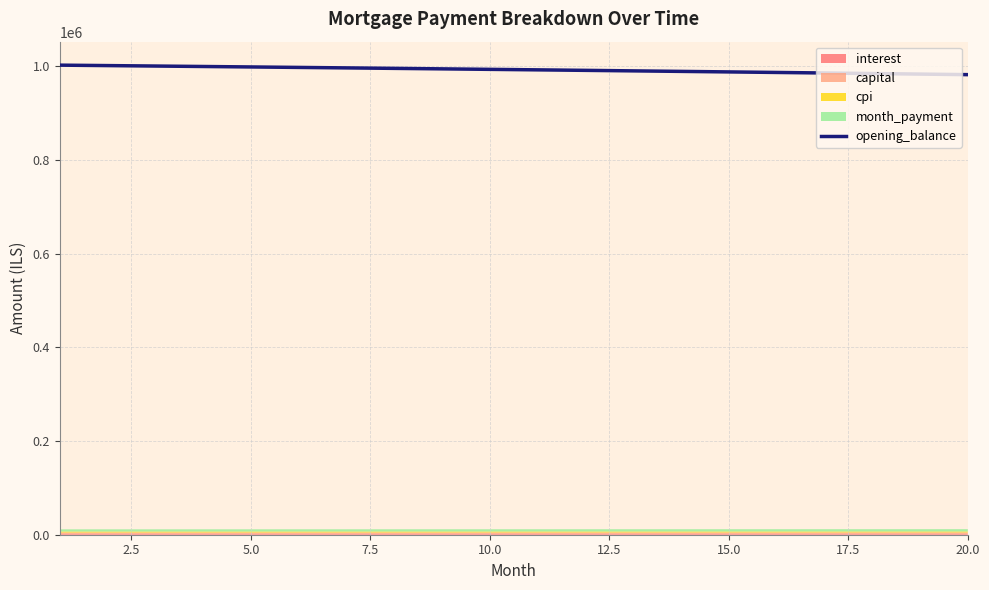

What is the label of the 6th point from the left?

12.5